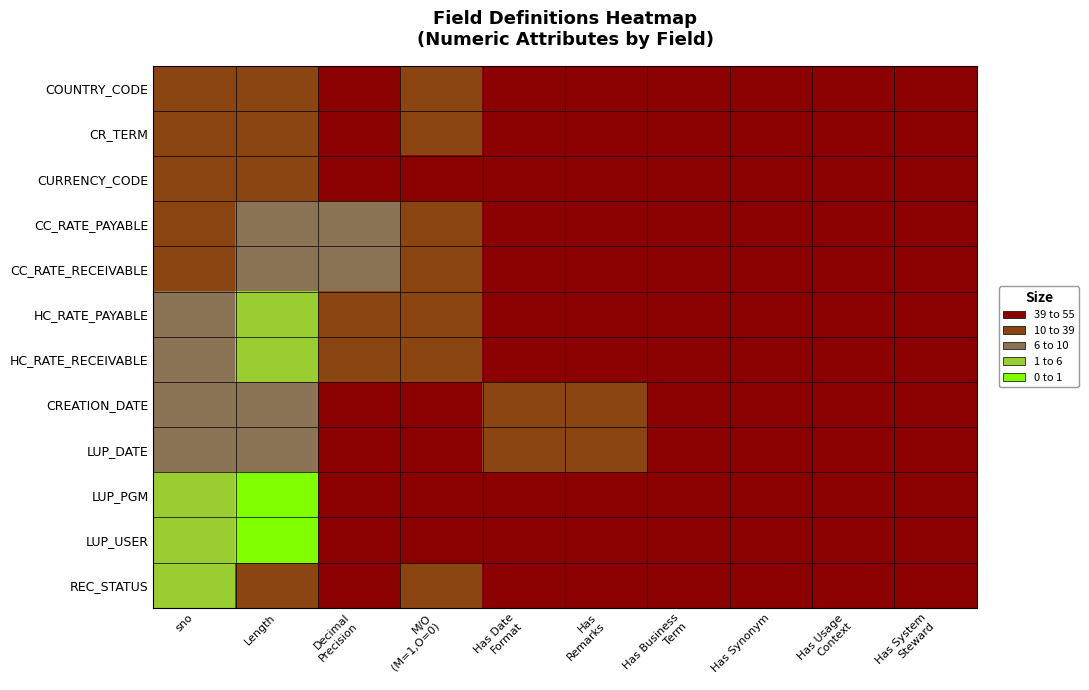

What is the spread (max minus min) of values at Has
Remarks?

1